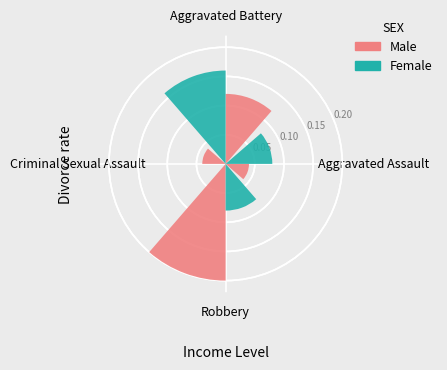

Does Aggravated Battery account for over 50% of the chart?

No